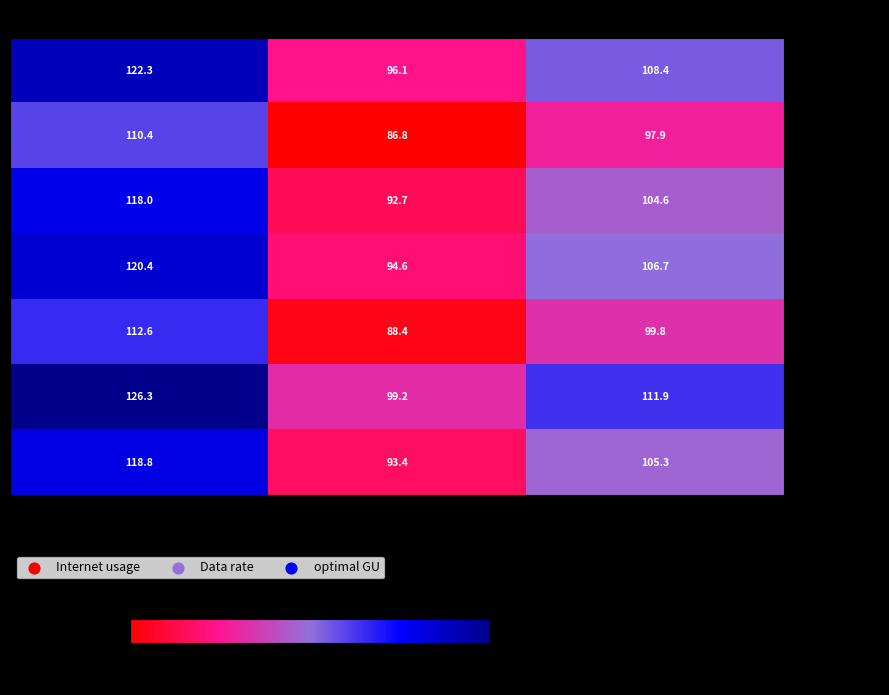

How many series are shown in this chart?

7